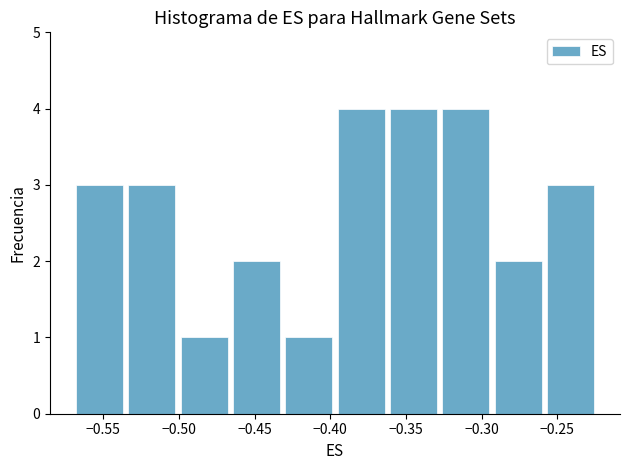

How tall is the bar that spans -0.260 to -0.225 on the x-axis? Neither the bar edges nor the heights are printed on the chart, so give them approximately, as read against the axes.

3